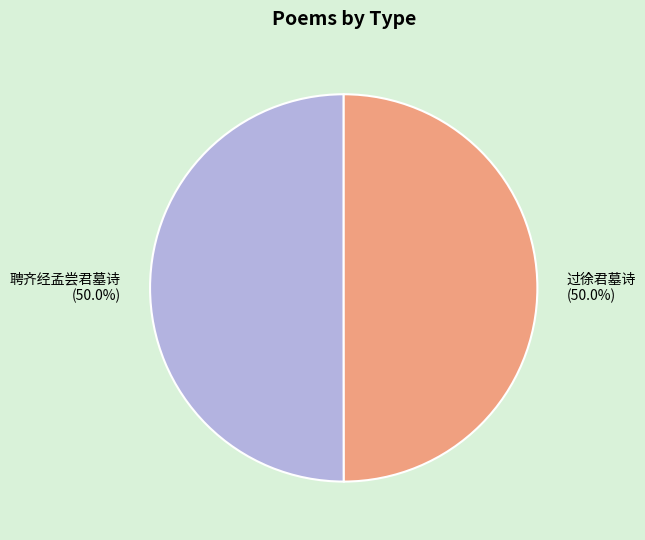

How many slices are in this pie chart?

2